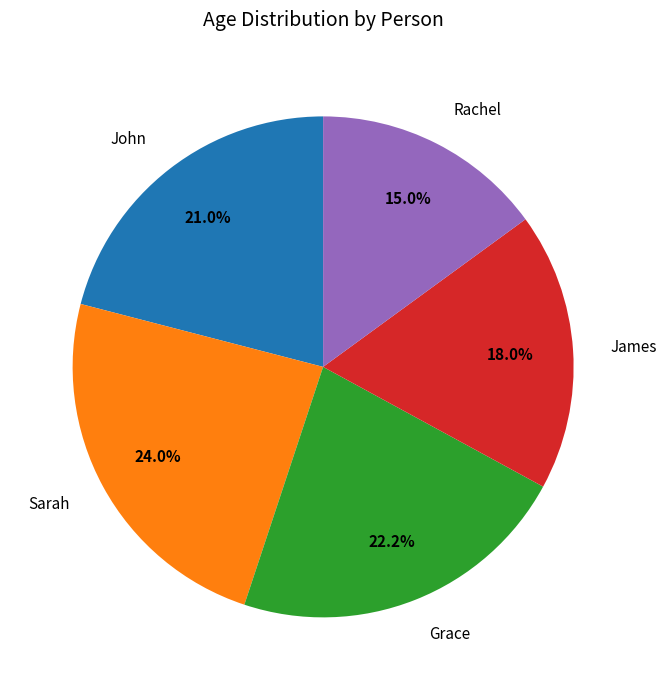

The Sarah slice represents 35% of the pie. True or false?

False